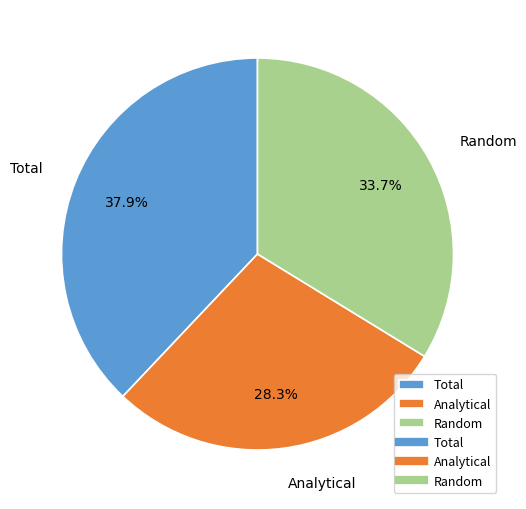

What percentage do Total and Analytical together represent?

66.3%